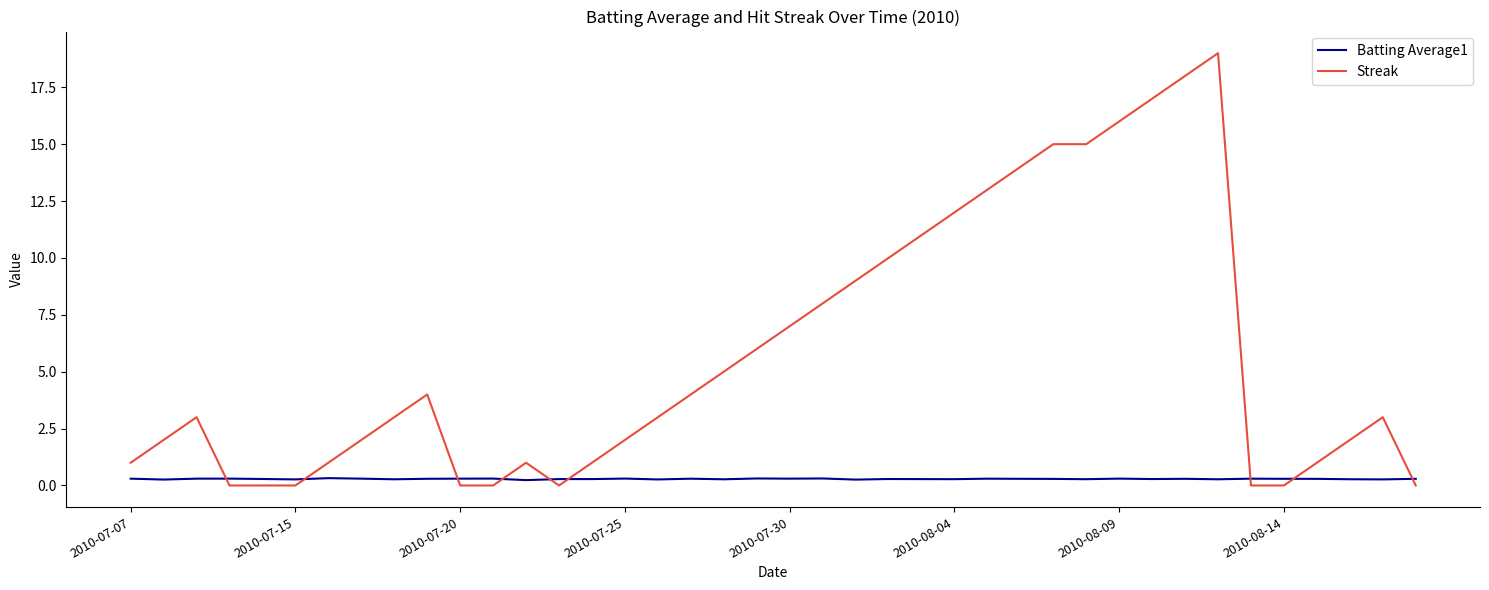

How many distinct data groups are displayed?

2